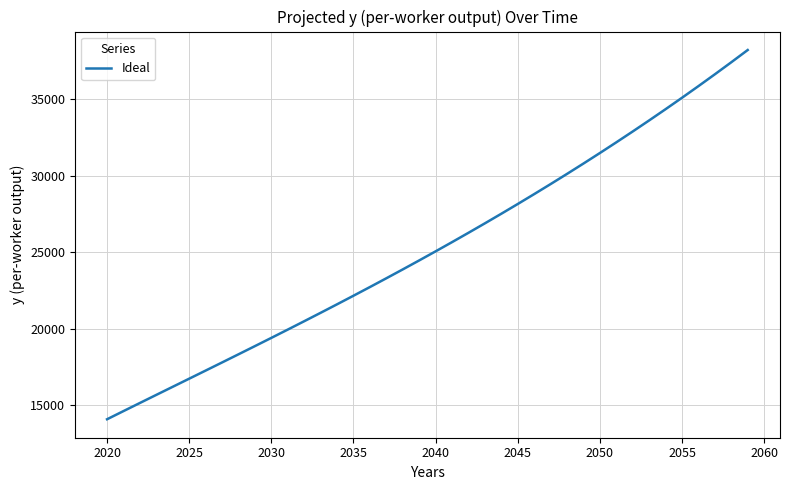

Reading right to left, extract all data points from this chart.

38208.3	37408.0	36621.6	35848.9	35089.5	34343.0	33609.2	32887.5	32177.8	31479.7	30792.7	30116.7	29451.2	28795.8	28150.3	27514.3	26887.5	26269.5	25660.0	25058.5	24464.8	23878.5	23299.2	22726.5	22160.1	21599.4	21044.3	20494.1	19948.4	19406.9	18869.0	18334.1	17801.8	17271.5	16742.6	16214.3	15686.0	15156.9	14626.0	14092.6